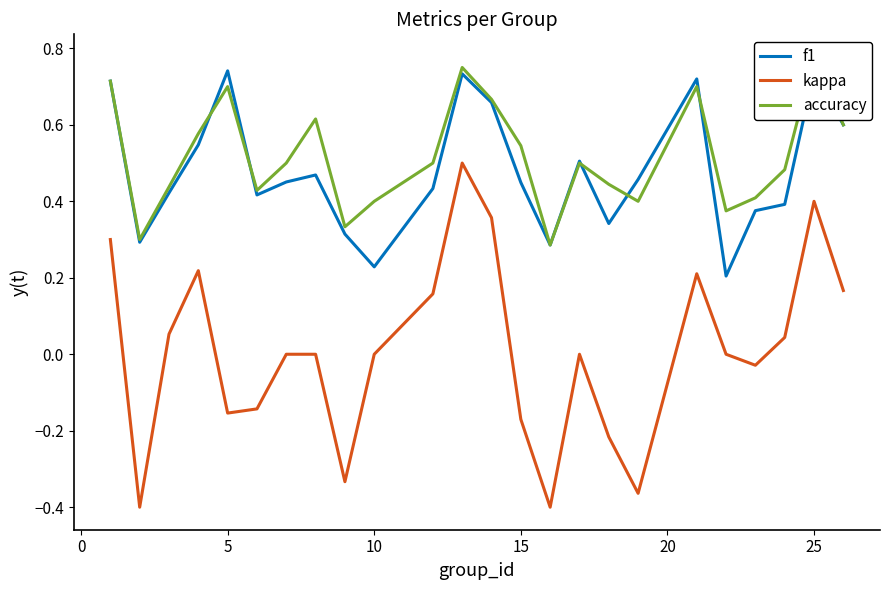

Rank the series by their maximum value, from lowest to highest.

kappa, f1, accuracy